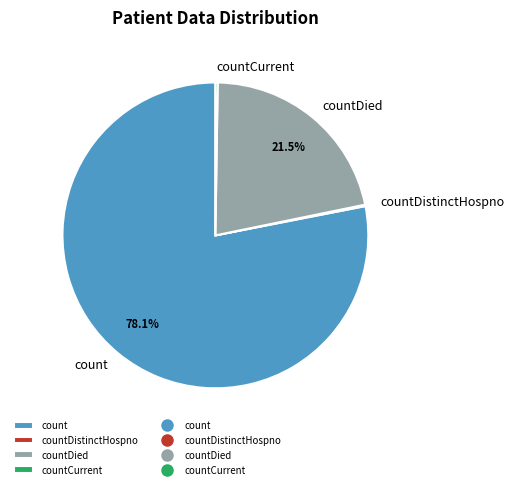

Is there any slice that represents more than half of the pie?

Yes